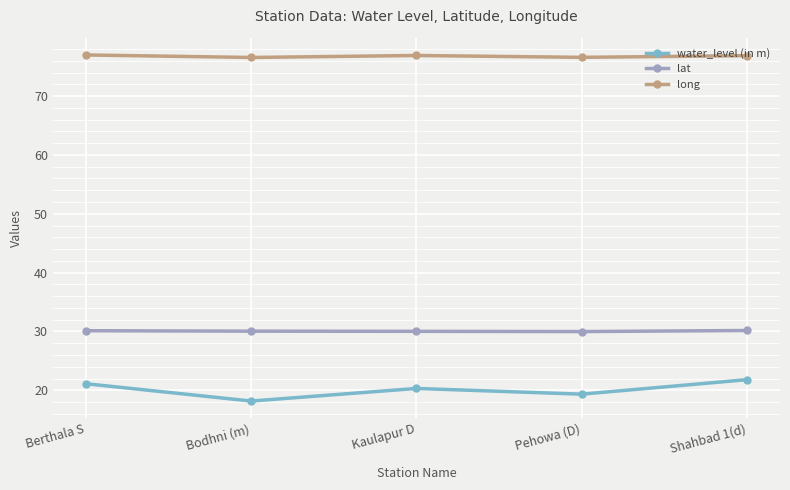

Where is the first local minimum for water_level (in m)?

Bodhni (m)